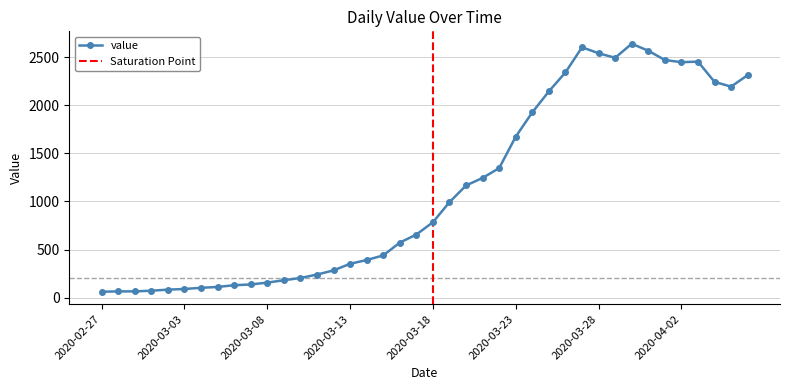

True or false: there are more than 1 points higher than both neighbors.

True